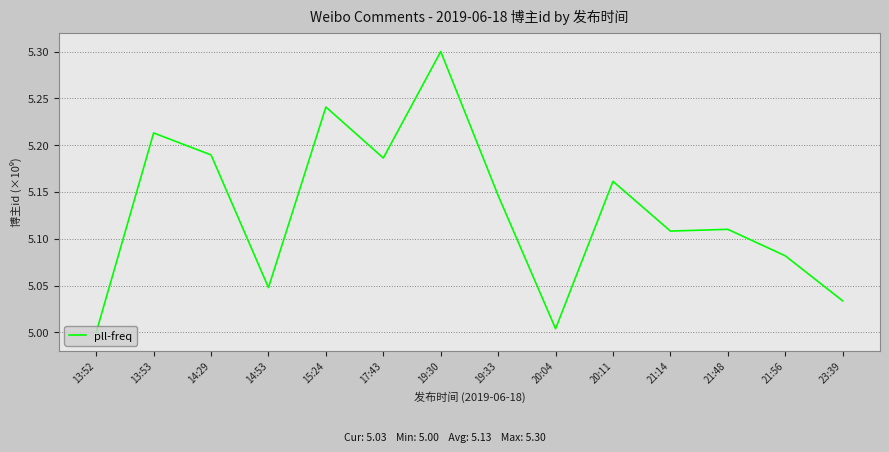

What position from the right is 20:11?

5